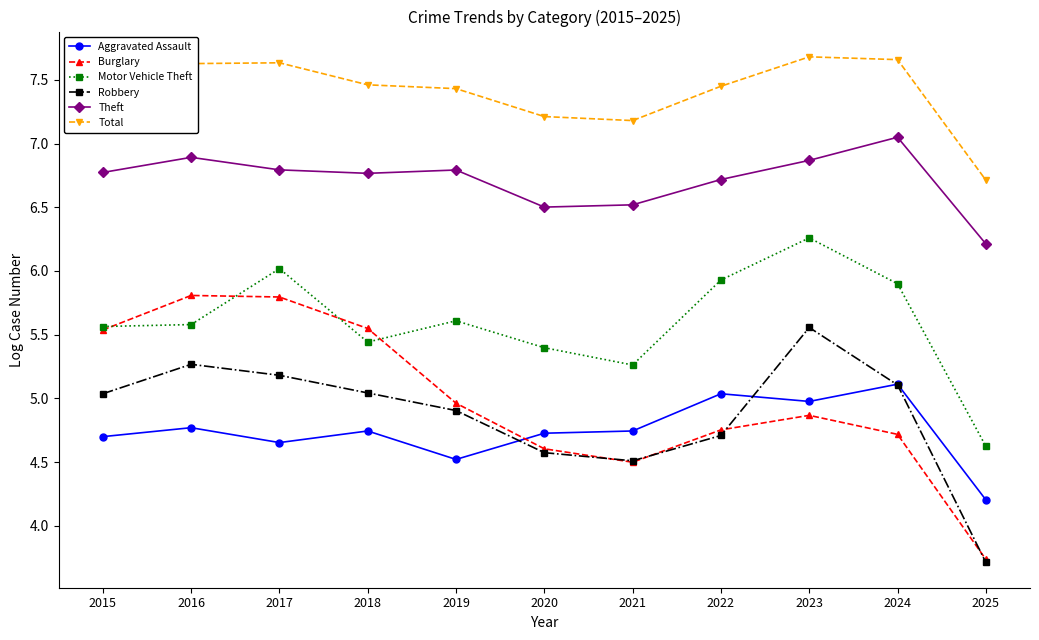

What is the minimum value shown in the chart?

3.7